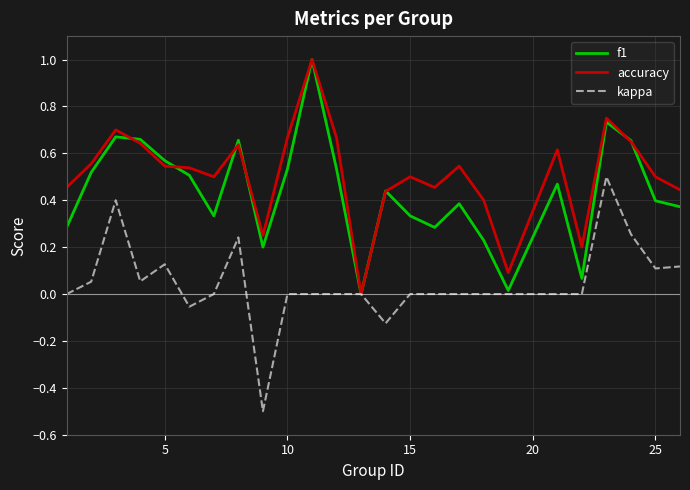

List the series in order of their overall mean, highest first.

accuracy, f1, kappa